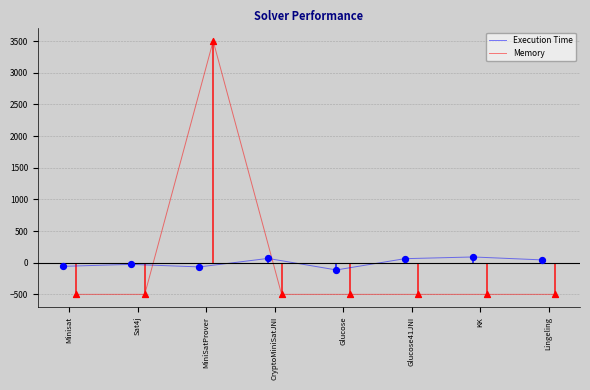

What is the highest value of the Execution Time series?

90.4